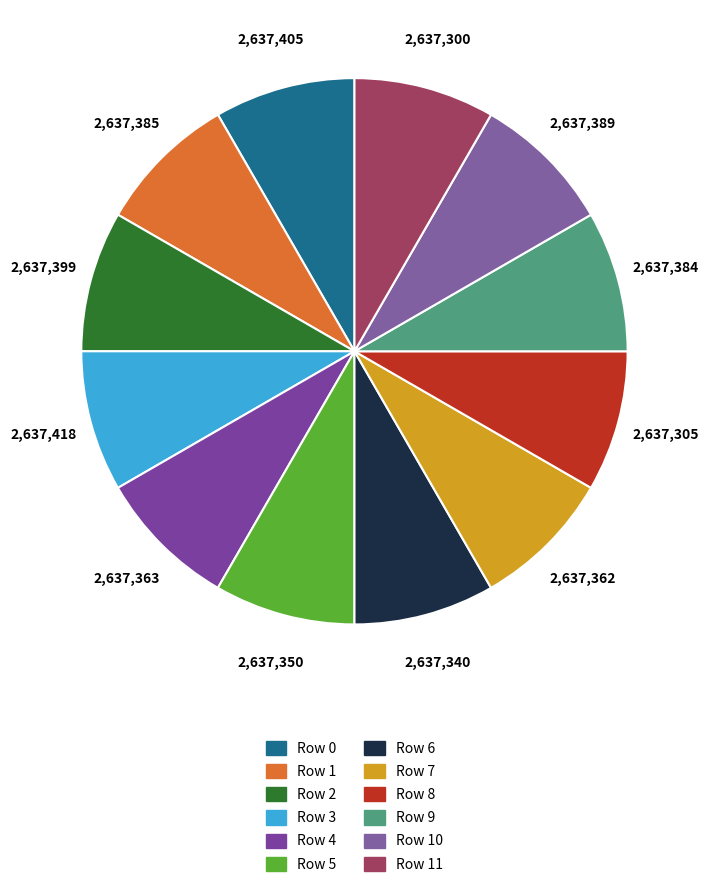

How many slices are in this pie chart?

12